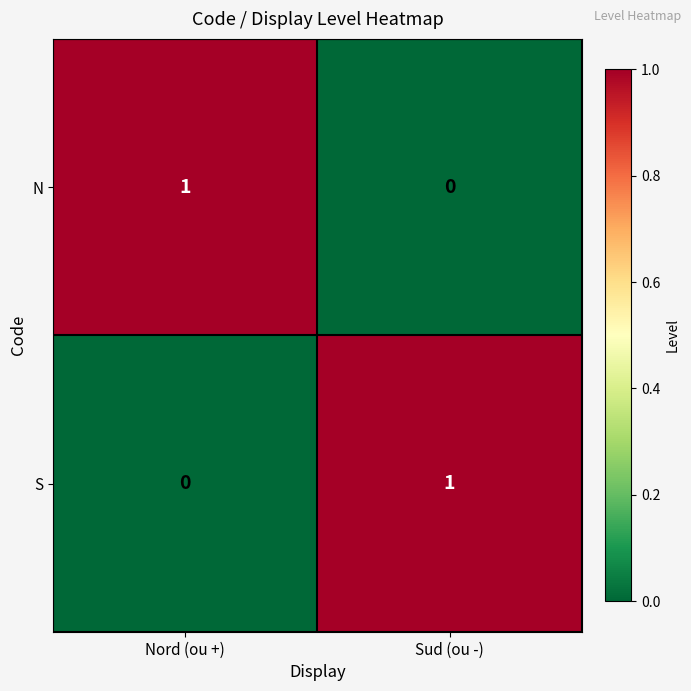

What is the maximum value shown in the chart?

1